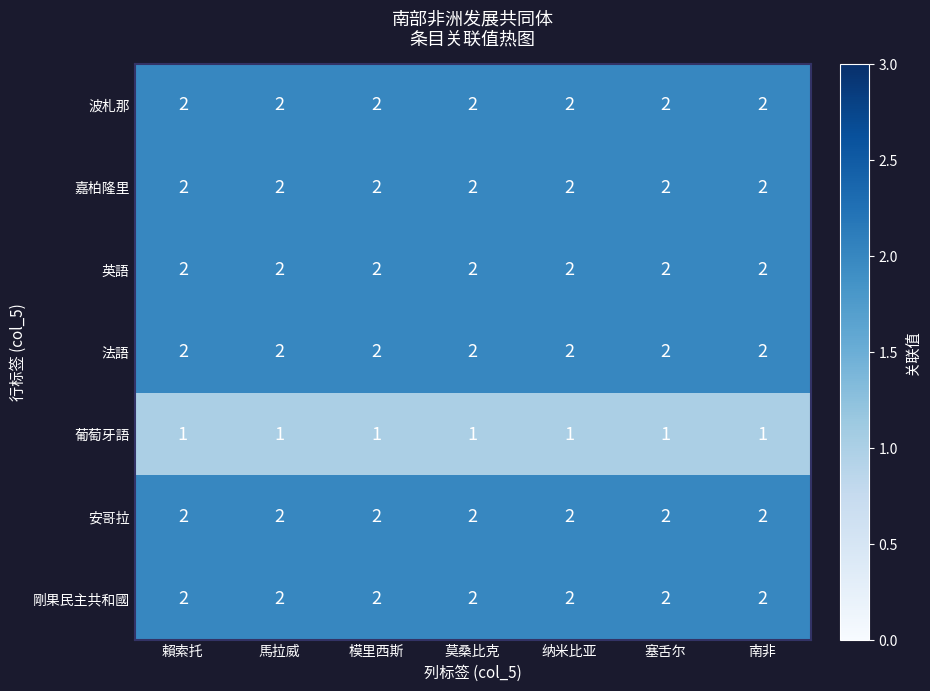

At how many categories does at least one series exceed 1?

7